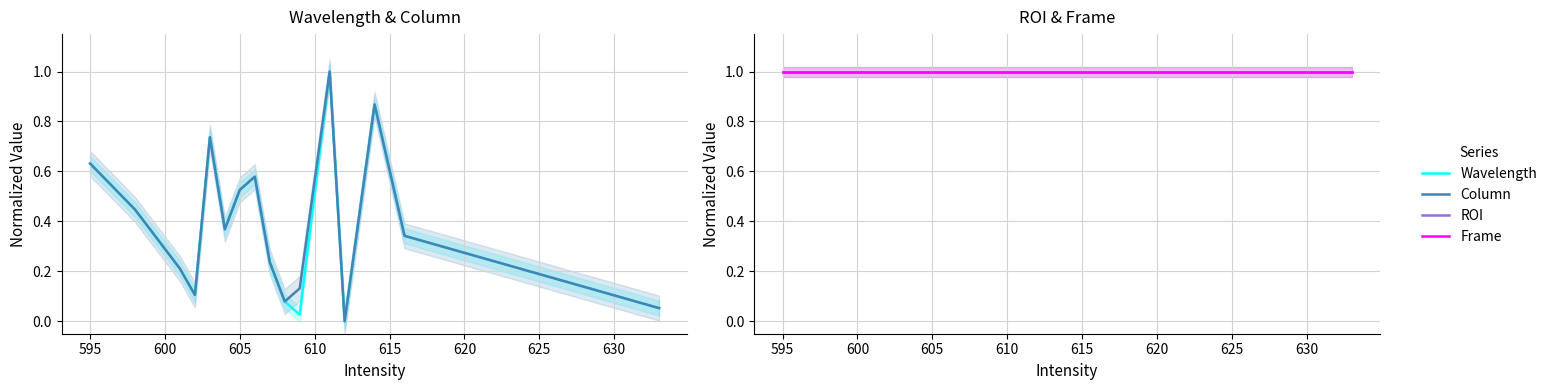

True or false: Column and Frame cross at least once.

False